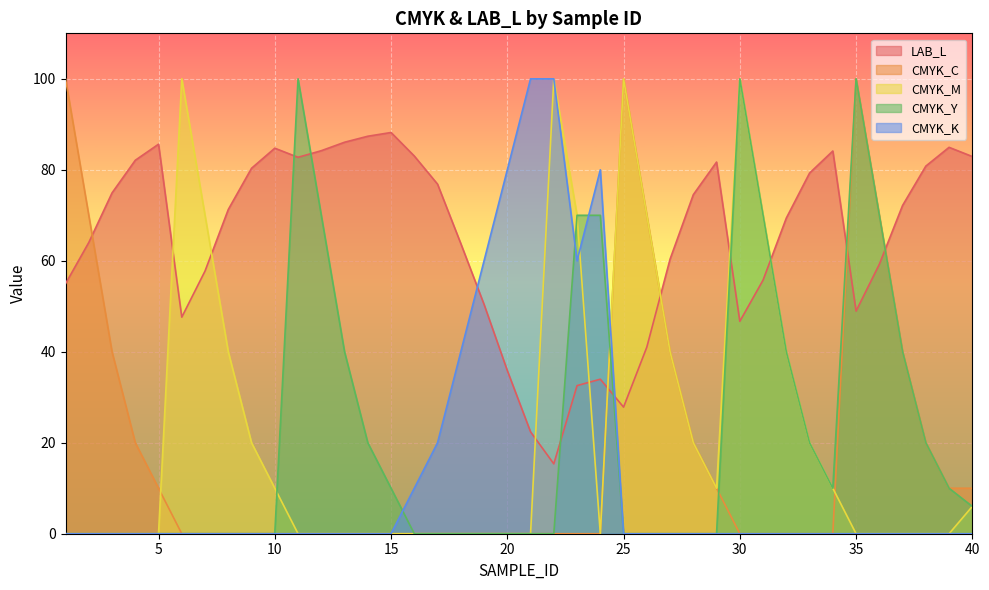

Which series changed the most between 13 and 39?

CMYK_Y